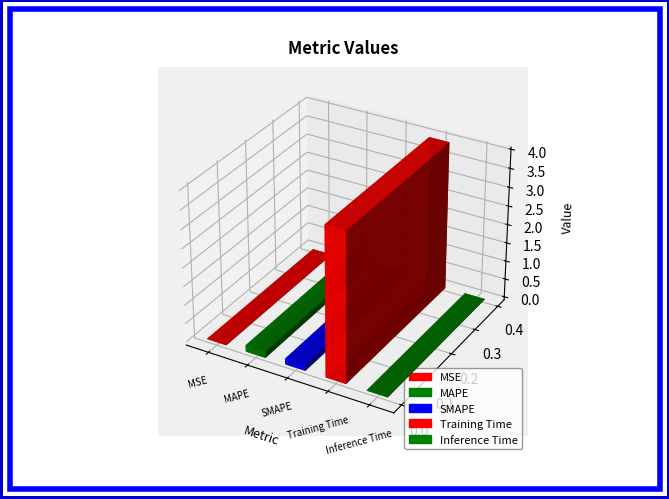

Which has a higher value, MSE or Training Time?

Training Time